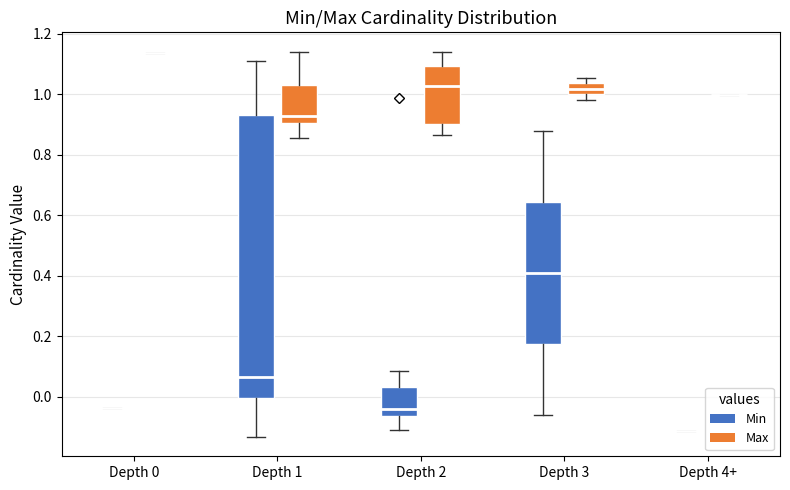

Reading left to right, transcribe this box plot: for each box, give where its median line is, the range the box spans, and where its two whiskers end, as read against the y-axis. The values are not printed on the chart, so give them approximately, as read against the axis.

Depth 0 (Min): box collapsed to a line at -0.04, whiskers -0.04 to -0.04
Depth 0 (Max): box collapsed to a line at 1.14, whiskers 1.14 to 1.14
Depth 1 (Min): median 0.06, box 0.00 to 0.94, whiskers -0.14 to 1.10
Depth 1 (Max): median 0.92, box 0.90 to 1.04, whiskers 0.86 to 1.14
Depth 2 (Min): median -0.04, box -0.06 to 0.04, whiskers -0.10 to 0.08
Depth 2 (Max): median 1.02, box 0.90 to 1.10, whiskers 0.86 to 1.14
Depth 3 (Min): median 0.42, box 0.18 to 0.64, whiskers -0.06 to 0.88
Depth 3 (Max): median 1.02, box 1.00 to 1.04, whiskers 0.98 to 1.06
Depth 4+ (Min): box collapsed to a line at -0.12, whiskers -0.12 to -0.12
Depth 4+ (Max): box collapsed to a line at 1.00, whiskers 1.00 to 1.00